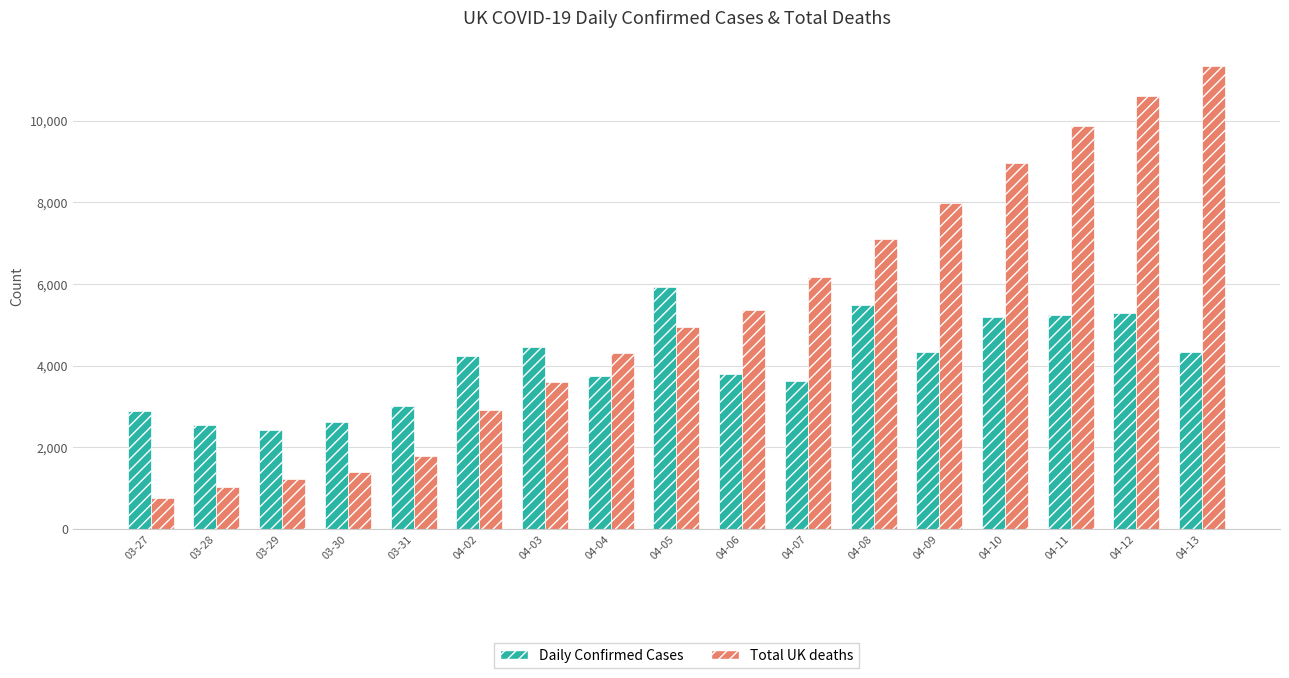

What is the value of the Daily Confirmed Cases bar at the 13th from the left?

4344